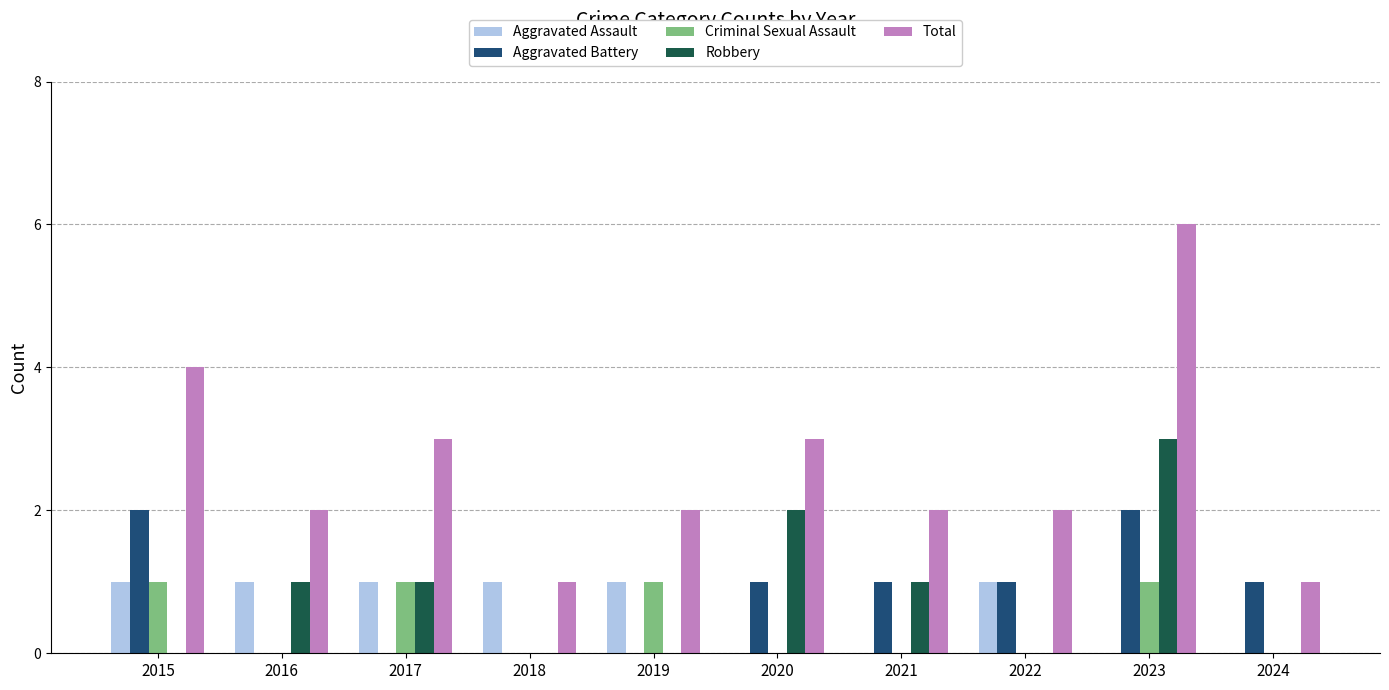

What is the sum of the Total values at 2020 and 2024?

4